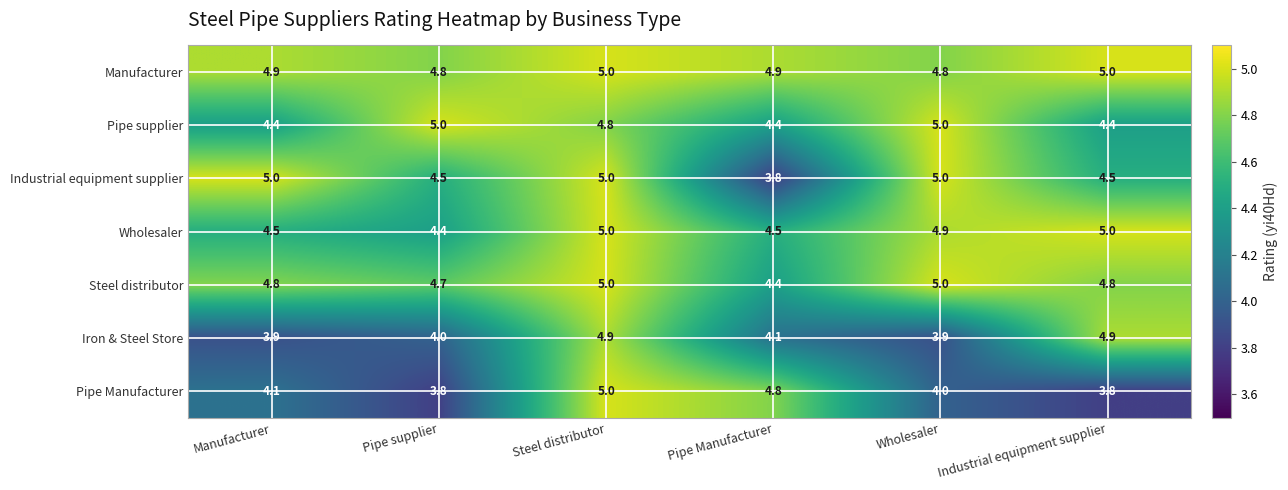

True or false: Steel distributor has a value of 1.4 at Wholesaler.

False